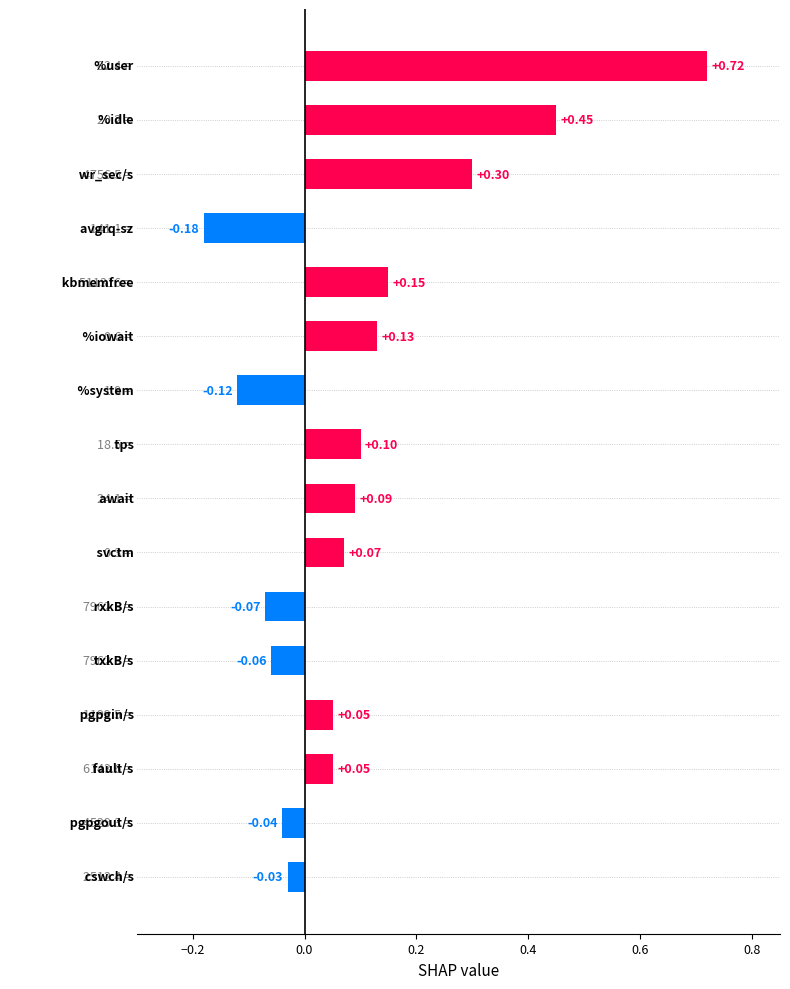

What is the difference between the maximum and second lowest values?

0.8